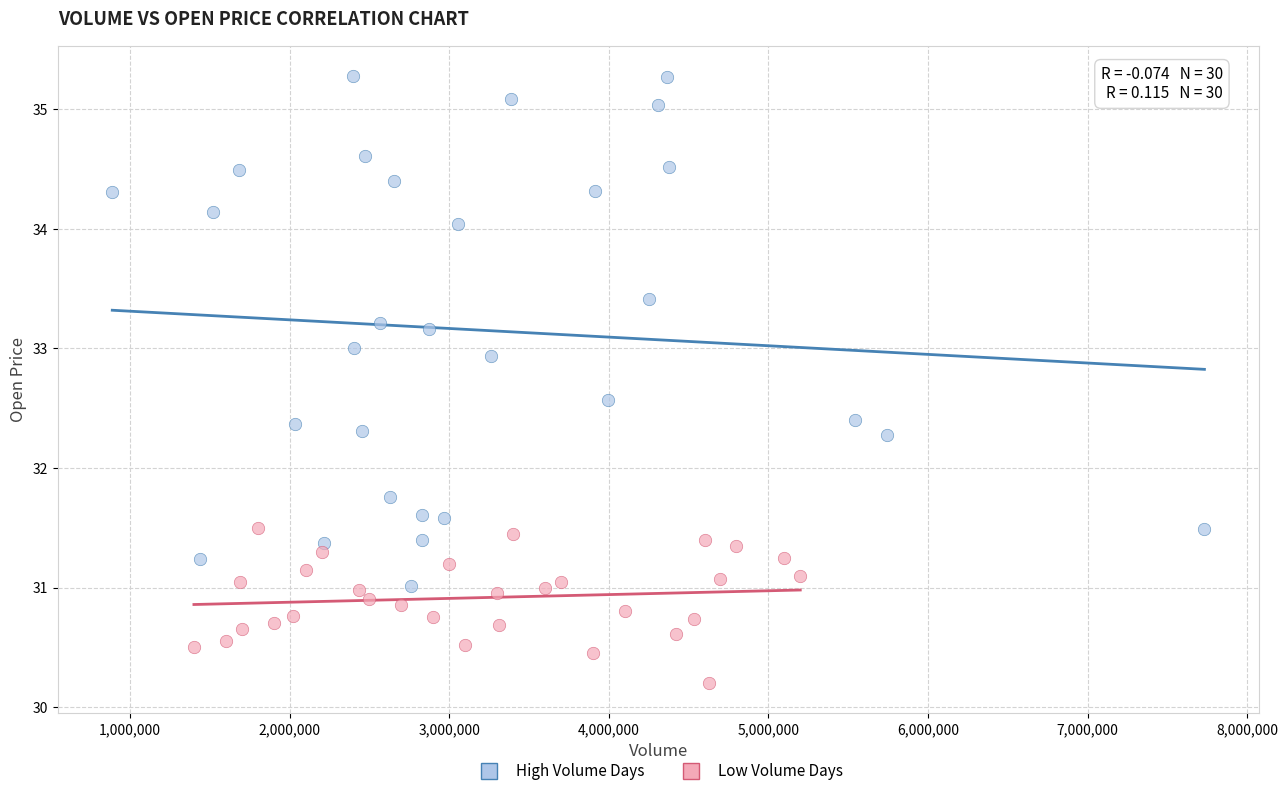

Which series contains the lowest Y value?

Low Volume Days